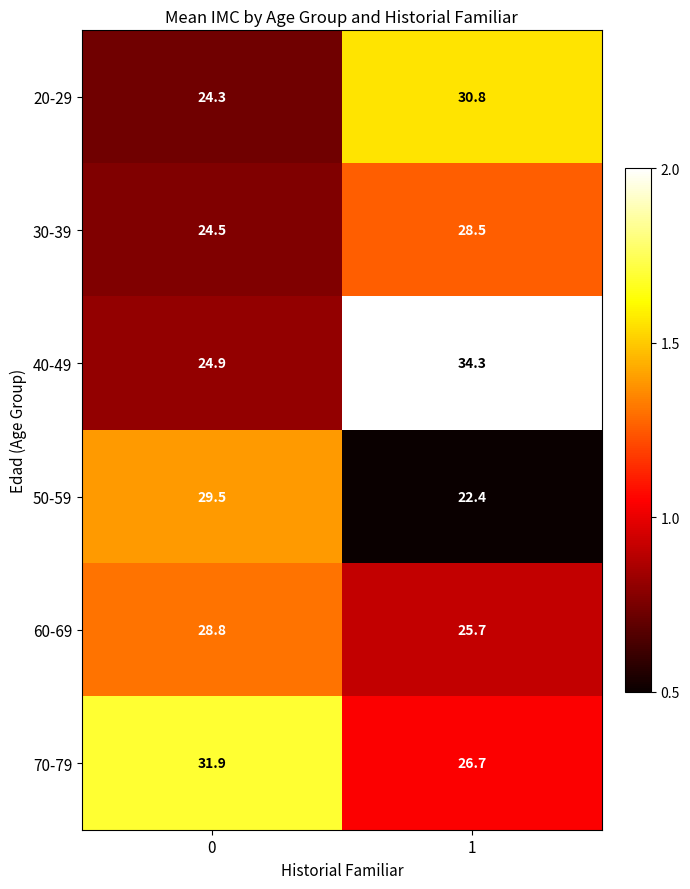

How many series are shown in this chart?

6